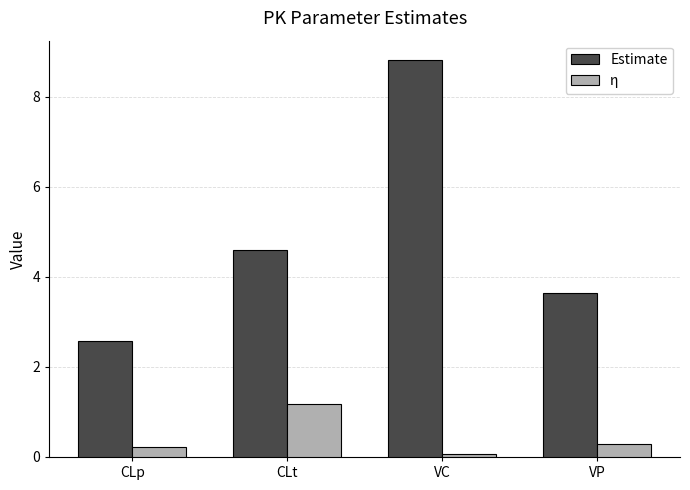

How many bars are there in each group?

2